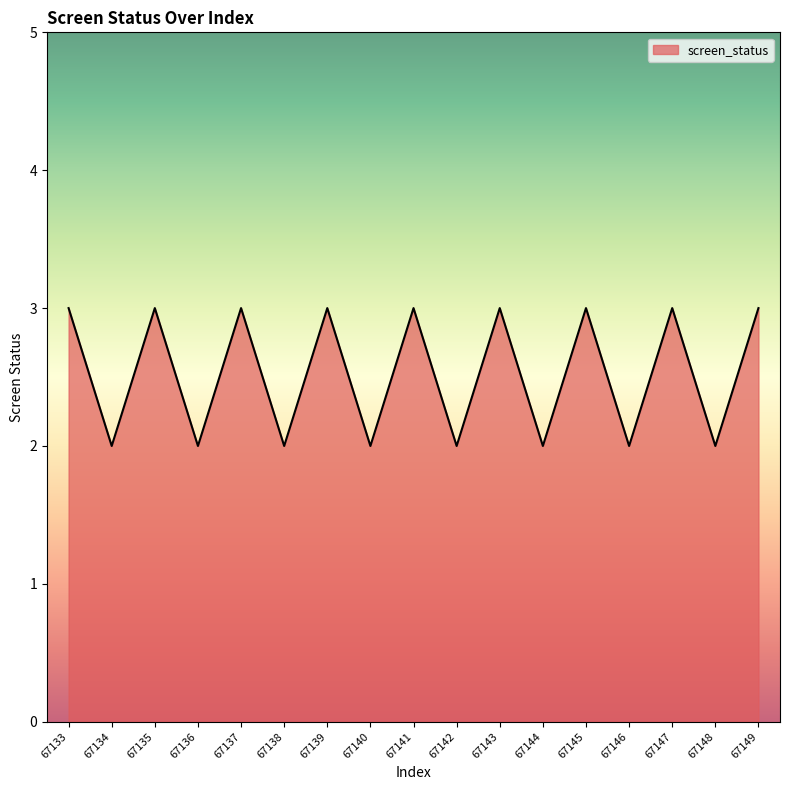

Where is the first local minimum?

67134